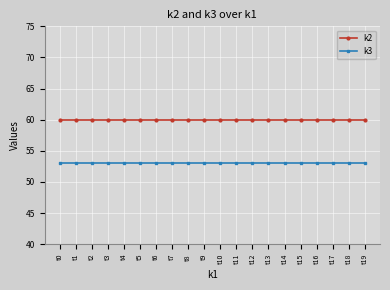

True or false: k2 and k3 cross at least once.

False